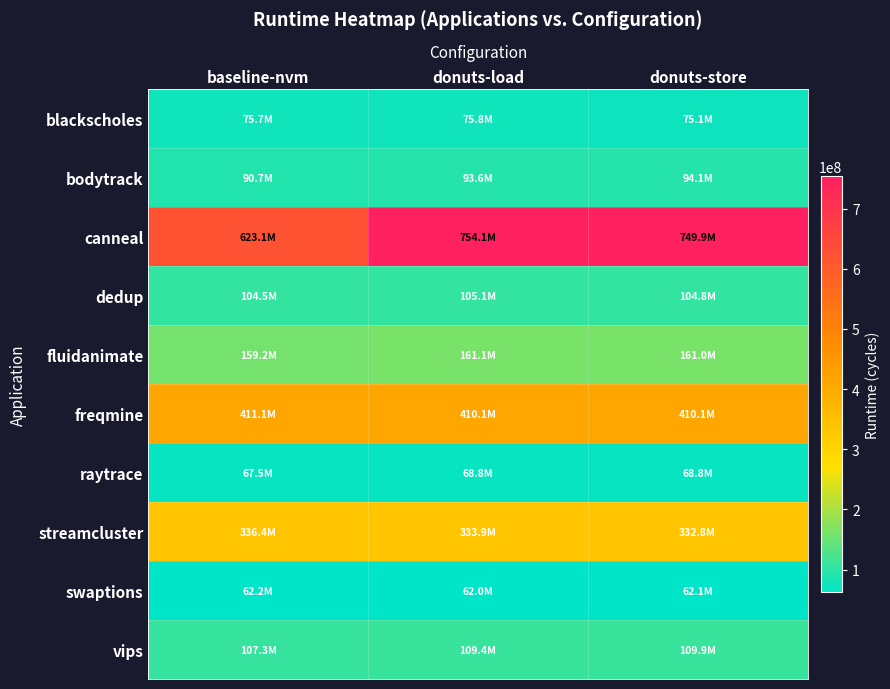

Which series has the largest total across all categories?

canneal